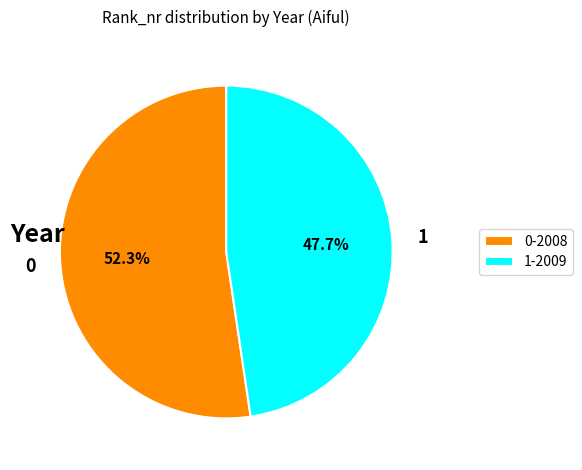

Rank the categories by value from highest to lowest.

0-2008, 1-2009